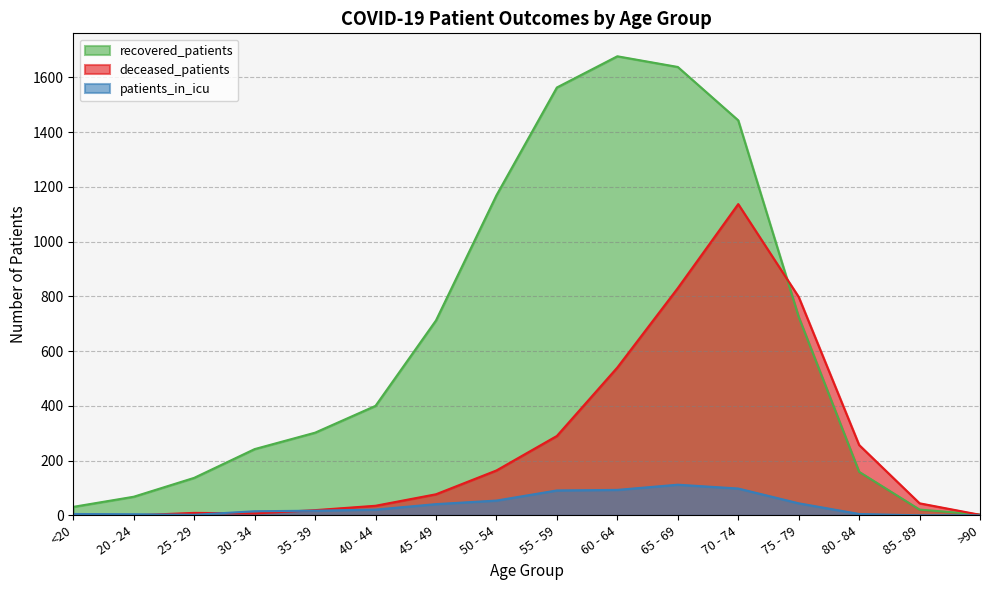

What is the sum of the deceased_patients values at >90 and 70 - 74?

1139